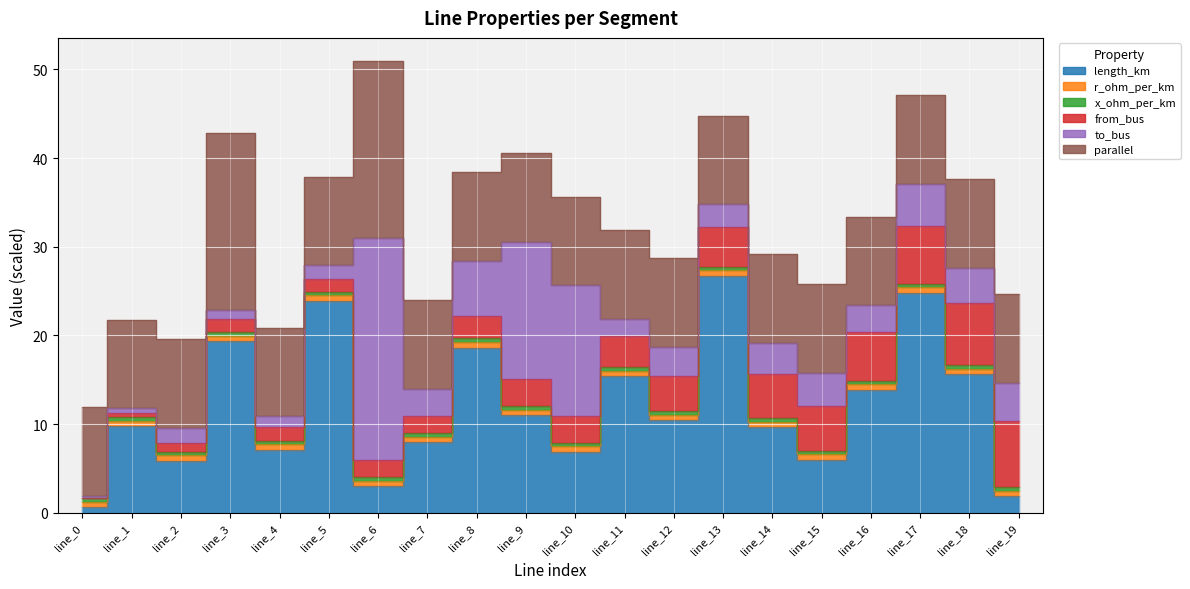

True or false: from_bus has more than 0 interior local peaks.

False